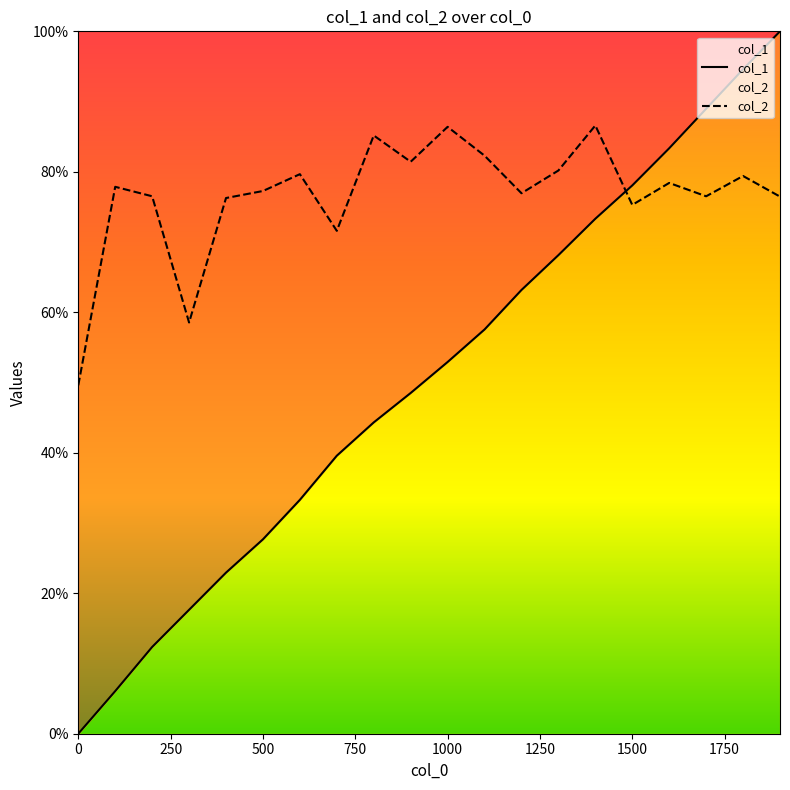

Which series has the largest range (max minus min)?

col_1